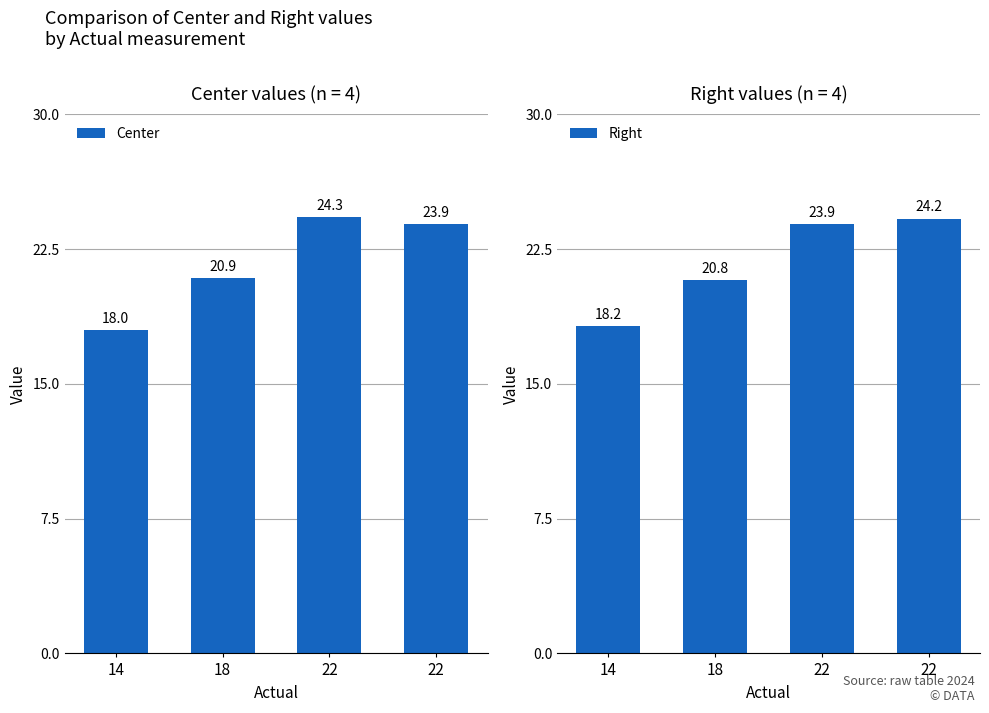

Reading left to right, transcribe all the data shown in this chart.

Center: 14=18.0	18=20.9	22=24.3	22=23.9
Right: 14=18.2	18=20.8	22=23.9	22=24.2